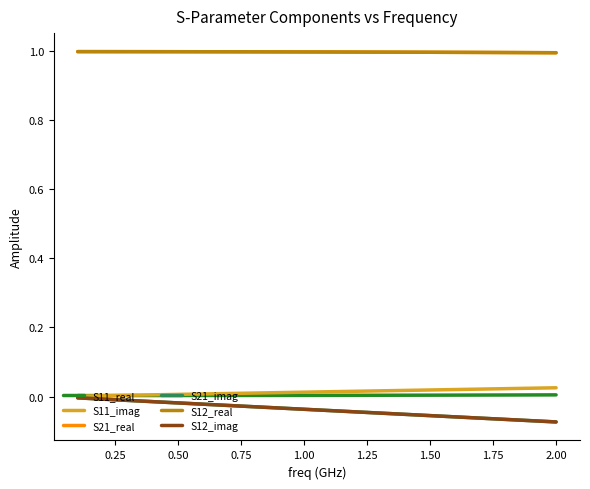

Does the chart display data point markers on the line(s)?

No